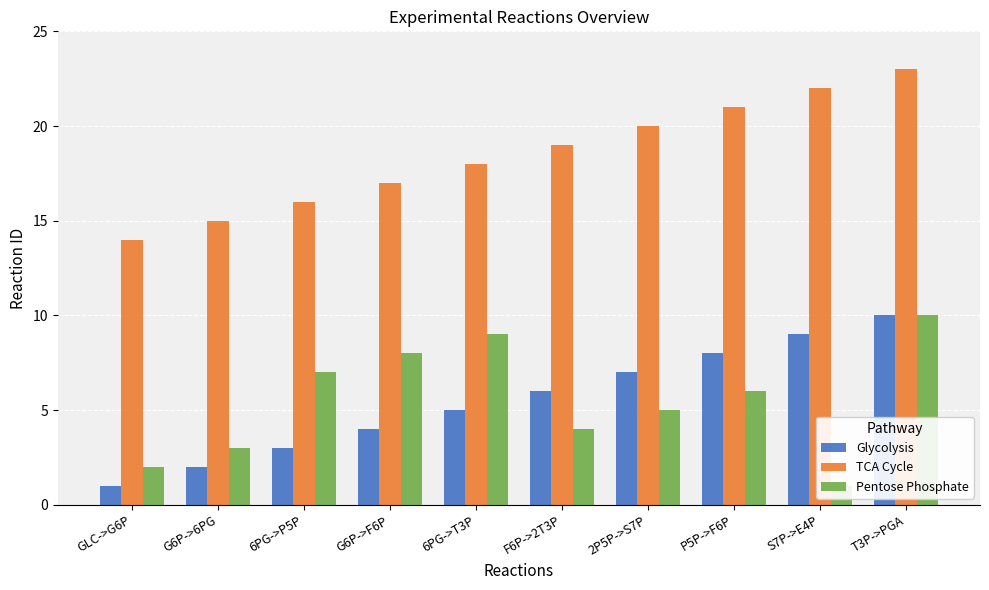

Reading right to left, what are all the values shown in this chart?

Glycolysis: T3P->PGA=10	S7P->E4P=9	P5P->F6P=8	2P5P->S7P=7	F6P->2T3P=6	6PG->T3P=5	G6P->F6P=4	6PG->P5P=3	G6P->6PG=2	GLC->G6P=1
TCA Cycle: T3P->PGA=23	S7P->E4P=22	P5P->F6P=21	2P5P->S7P=20	F6P->2T3P=19	6PG->T3P=18	G6P->F6P=17	6PG->P5P=16	G6P->6PG=15	GLC->G6P=14
Pentose Phosphate: T3P->PGA=10	S7P->E4P=1	P5P->F6P=6	2P5P->S7P=5	F6P->2T3P=4	6PG->T3P=9	G6P->F6P=8	6PG->P5P=7	G6P->6PG=3	GLC->G6P=2